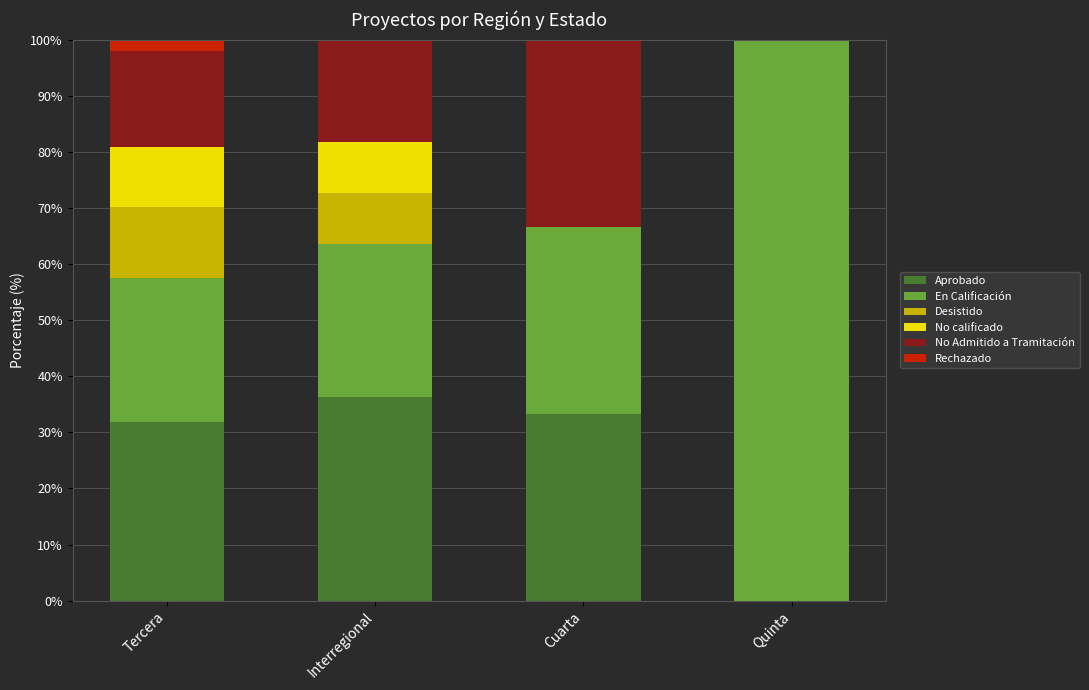

Reading left to right, transcribe the values for Aprobado.

Tercera=31.9	Interregional=36.4	Cuarta=33.3	Quinta=0.0